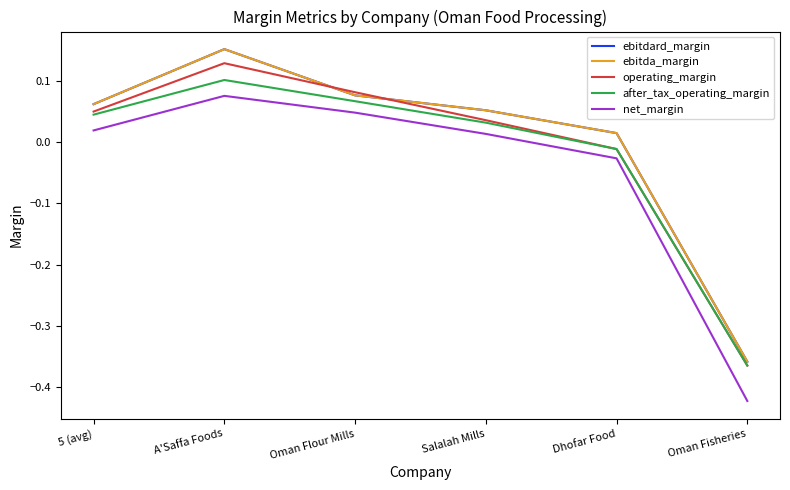

What is the sum of all operating_margin values?

-0.1